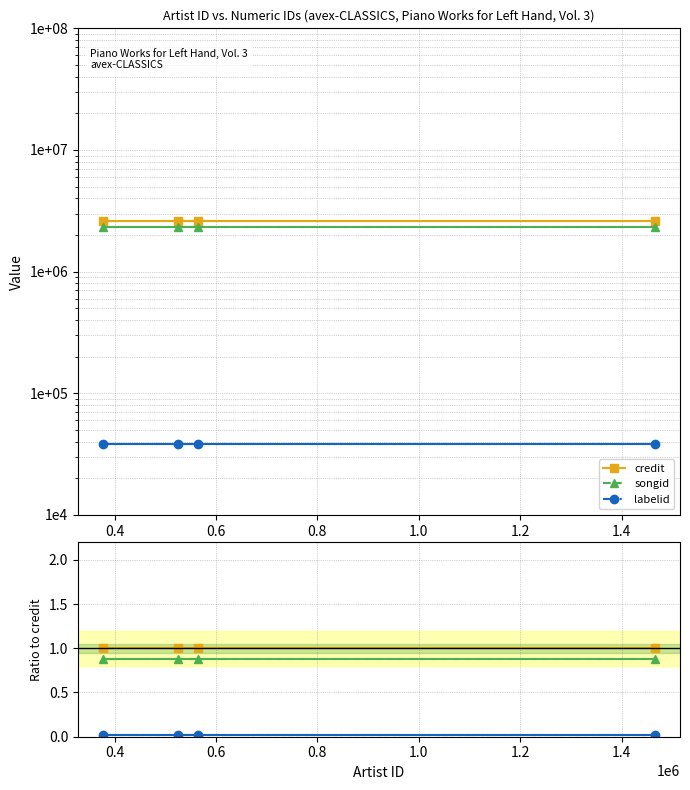

True or false: credit and songid cross at least once.

False